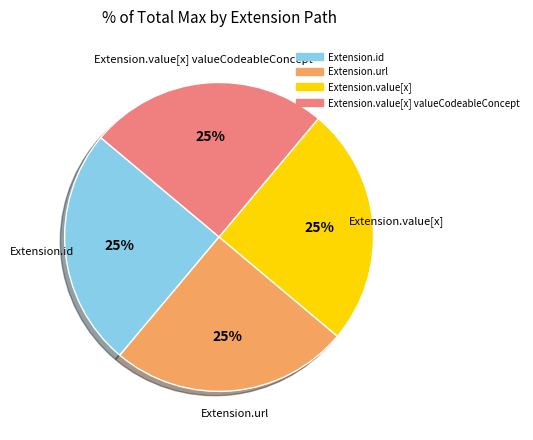

Does any single category account for the majority?

No